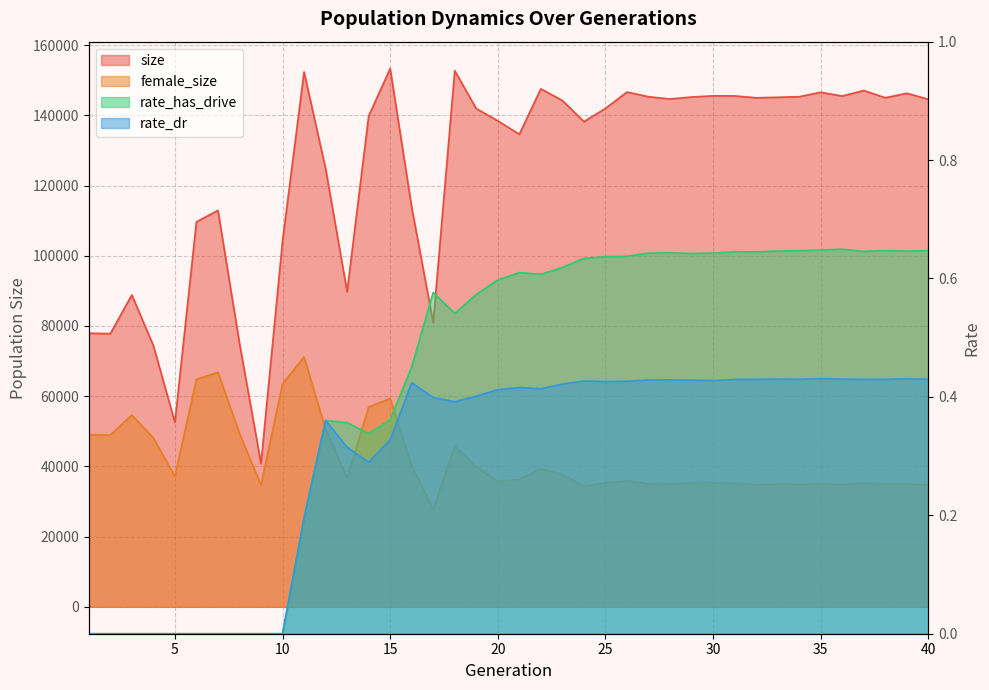

Is it true that rate_dr equals 0.3 at 12?

False